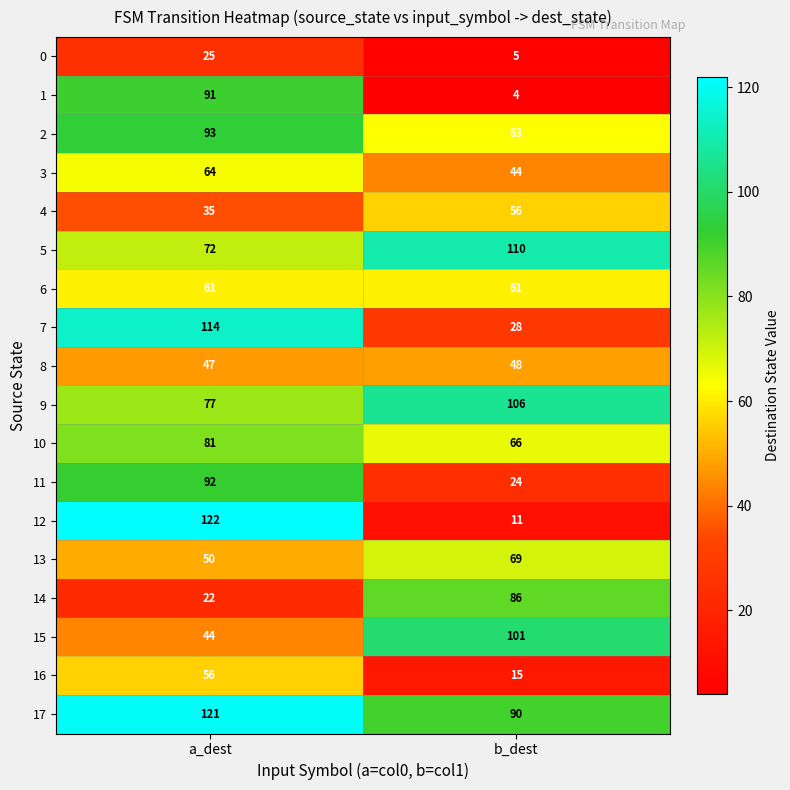

What is the maximum value for 11?

92